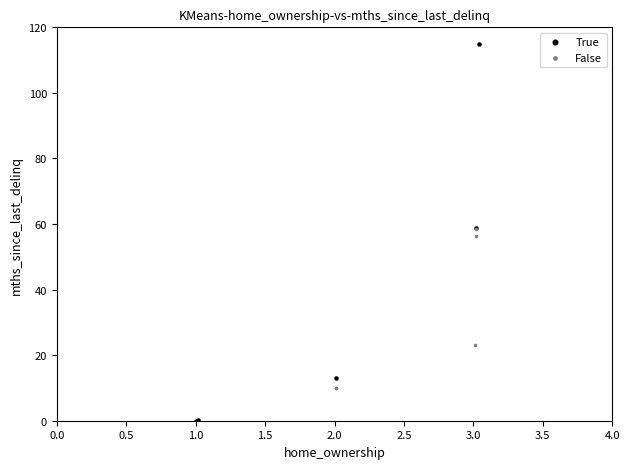

Which series contains the lowest Y value?

True